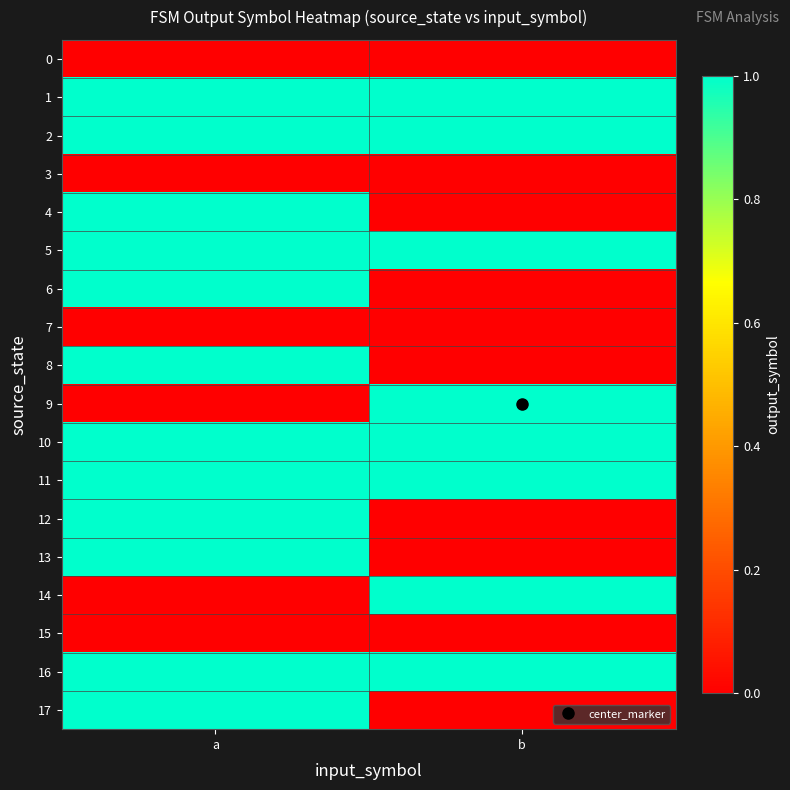

At which category is the sum across all series the highest?

a